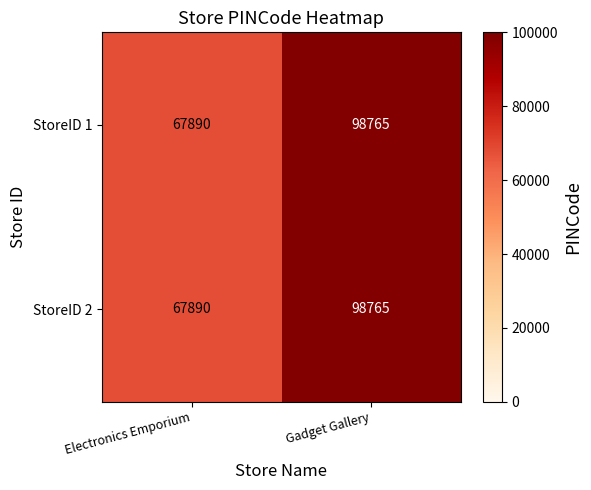

Count the number of data series in this chart.

2